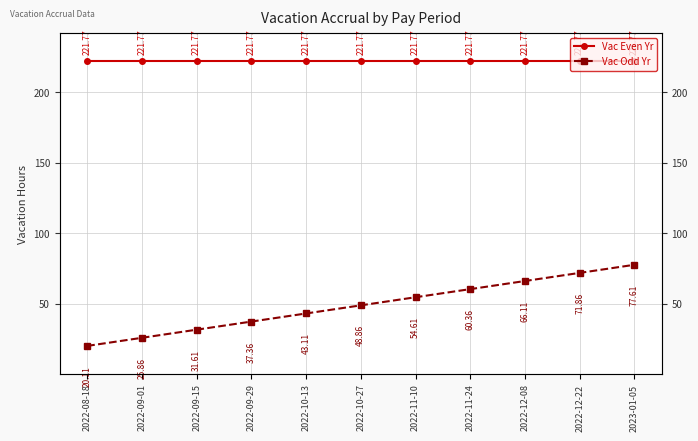

At which category does the chart reach its minimum across all series?

2022-08-18